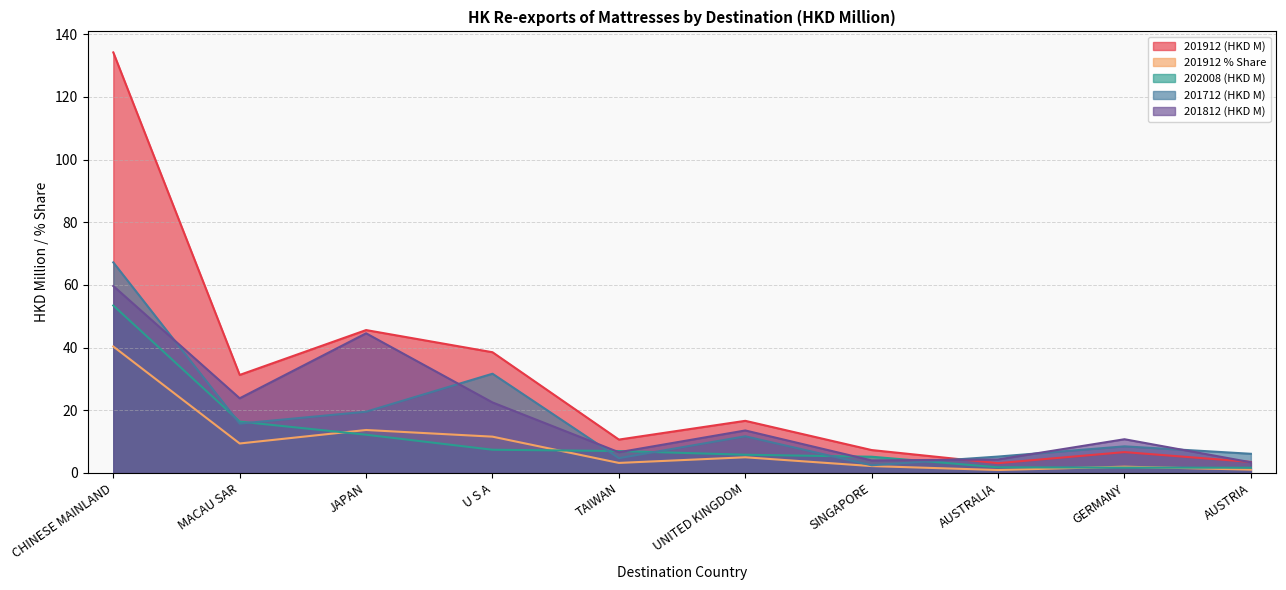

Reading right to left, transcribe all the data shown in this chart.

201912 (HKD M): 3.5	6.7	3.1	7.3	16.6	10.7	38.5	45.6	31.3	134.2
201912 % Share: 1.1	2.0	0.9	2.2	5.0	3.2	11.6	13.7	9.4	40.4
202008 (HKD M): 1.7	1.7	1.8	5.2	5.8	7.0	7.4	12.2	16.4	53.4
201712 (HKD M): 6.1	8.5	5.2	2.5	11.7	4.7	31.7	19.5	15.7	67.2
201812 (HKD M): 3.4	10.8	4.3	4.0	13.6	6.6	22.5	44.6	23.8	59.7